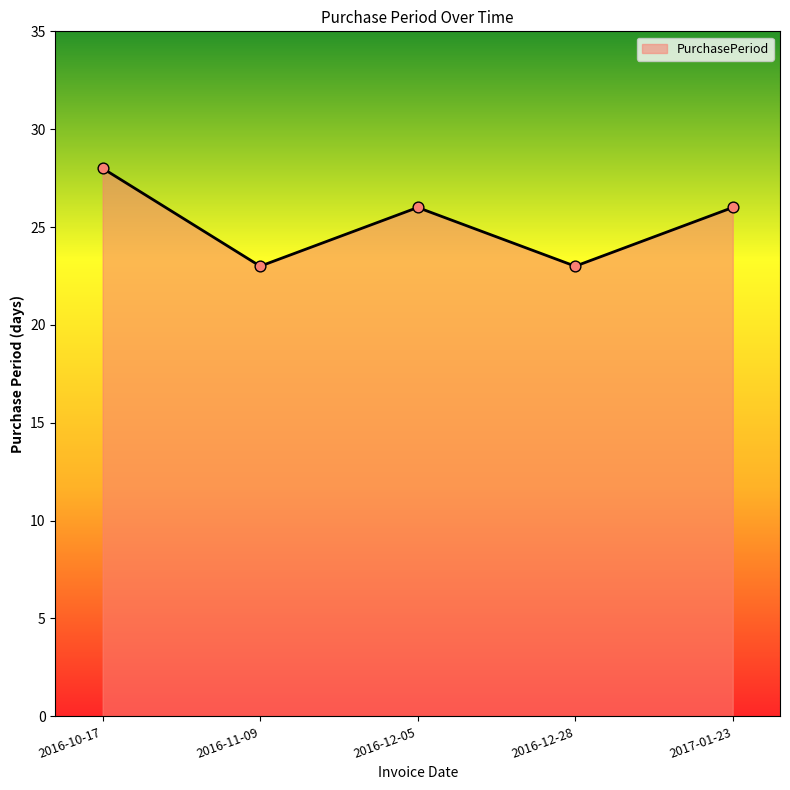

What is the change in value from 2016-12-05 to 2016-12-28?

-3